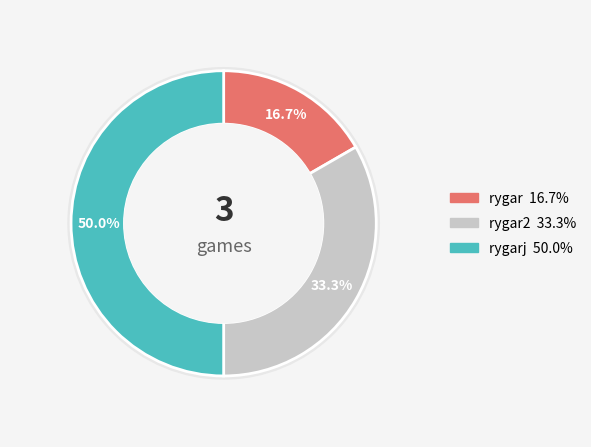

Does any single category account for the majority?

No